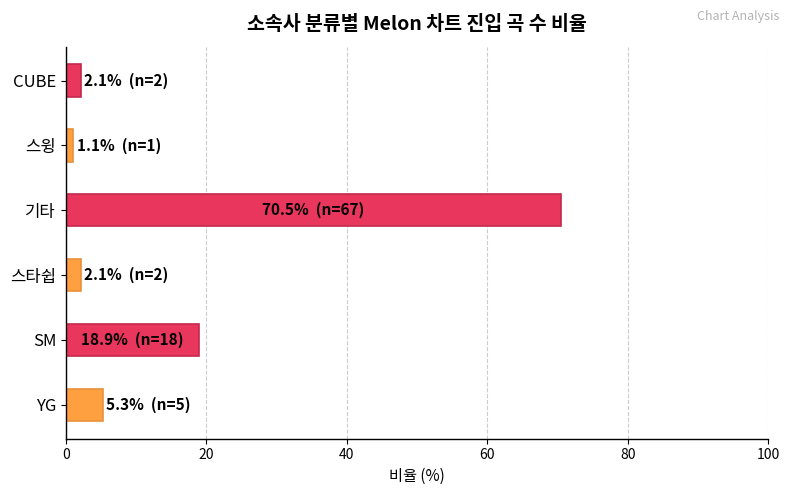

Is it true that the value at SM is 18.9?

True